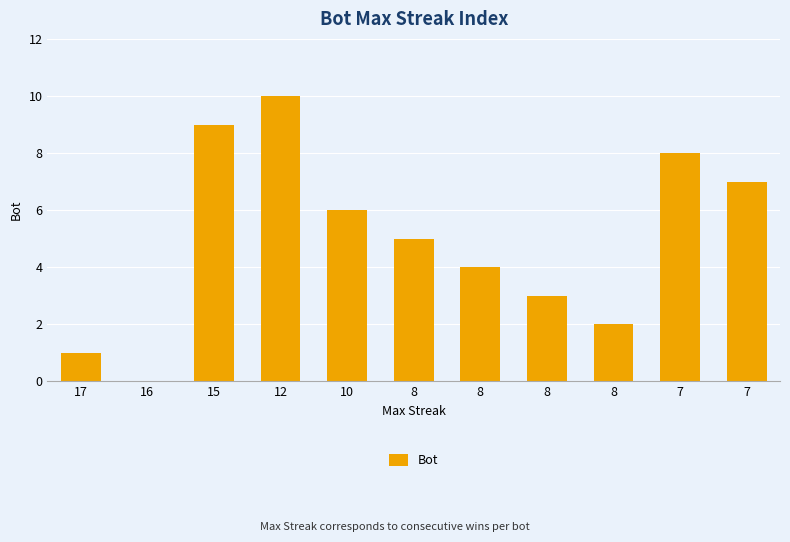

How many values are above zero?

10